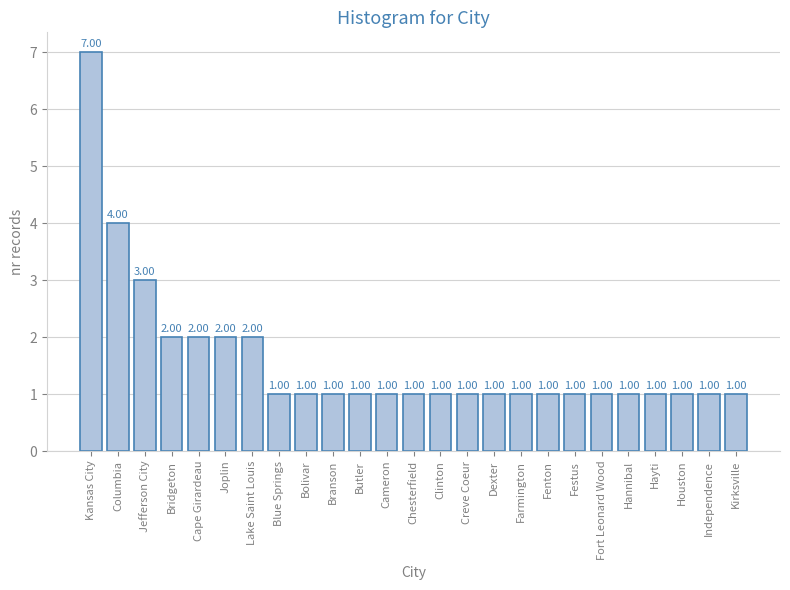

What is the ratio of the value at Jefferson City to the value at Chesterfield?

3.0